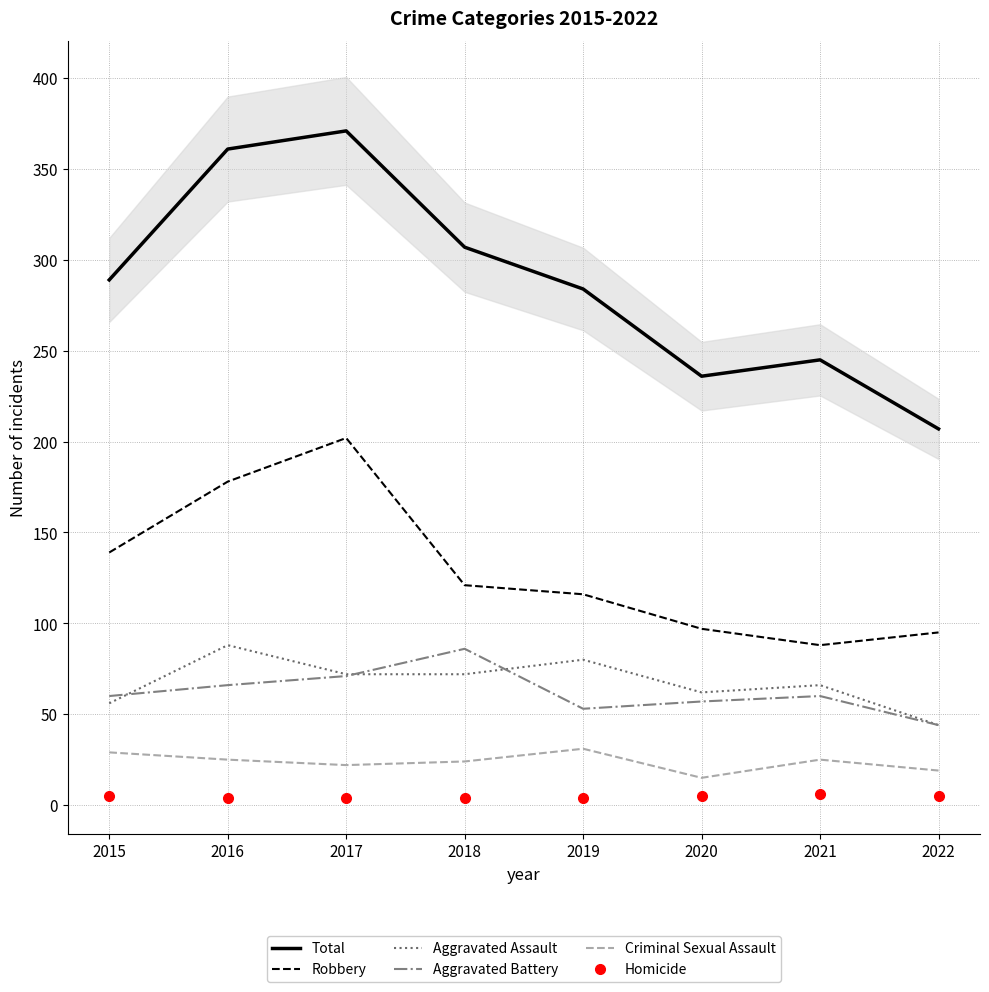

How many lines are shown in the chart?

6